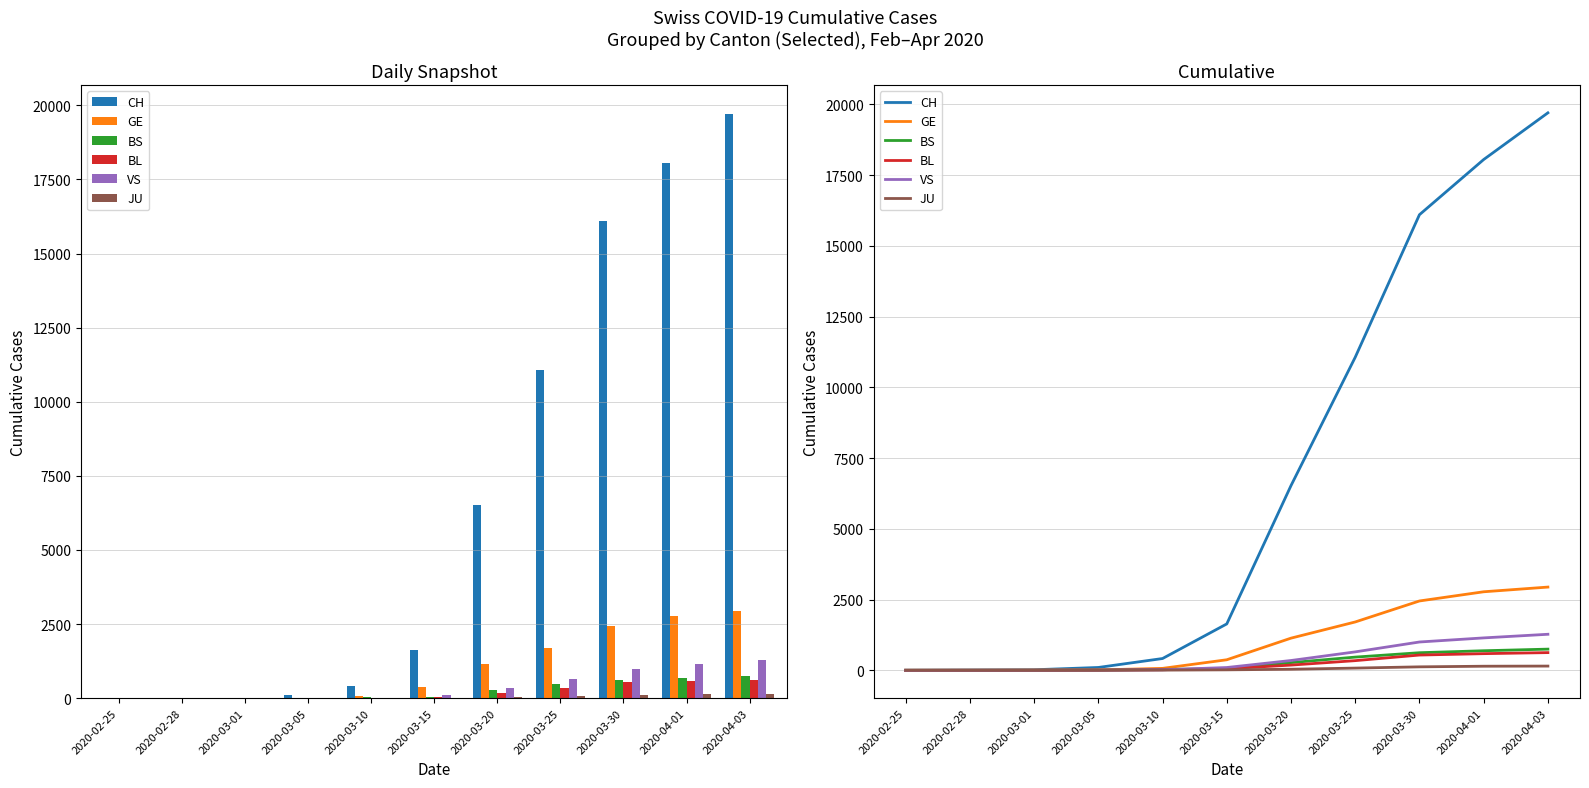

Are the bars grouped side by side (vs. stacked)?

Yes